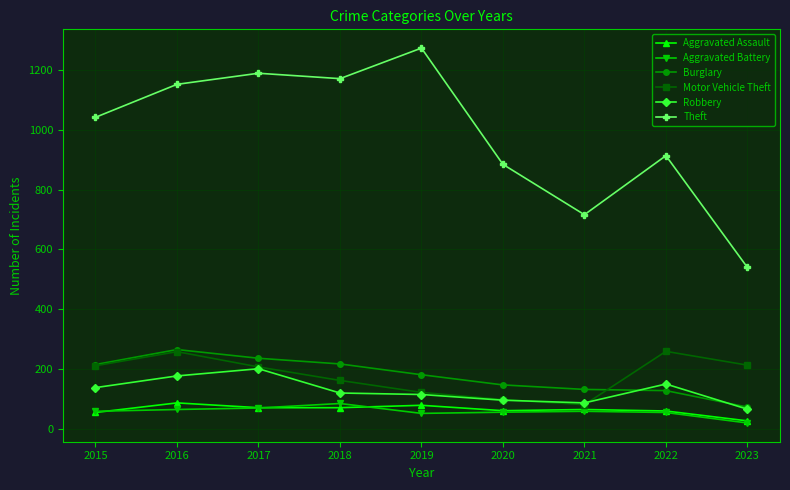

The value of Burglary at 2021 is 133. True or false?

True